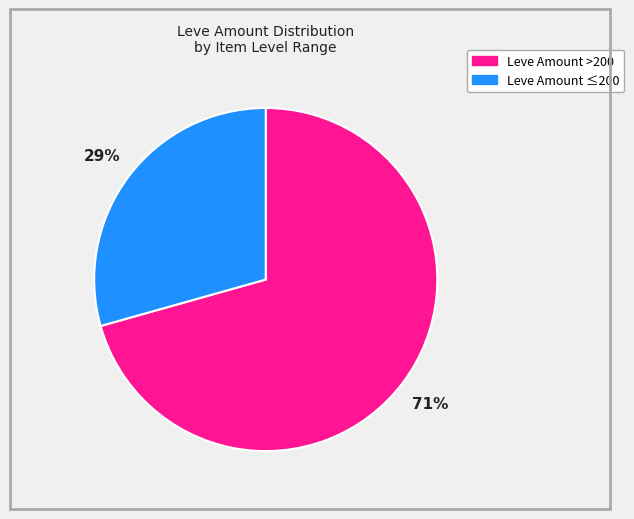

How many slices are in this pie chart?

2